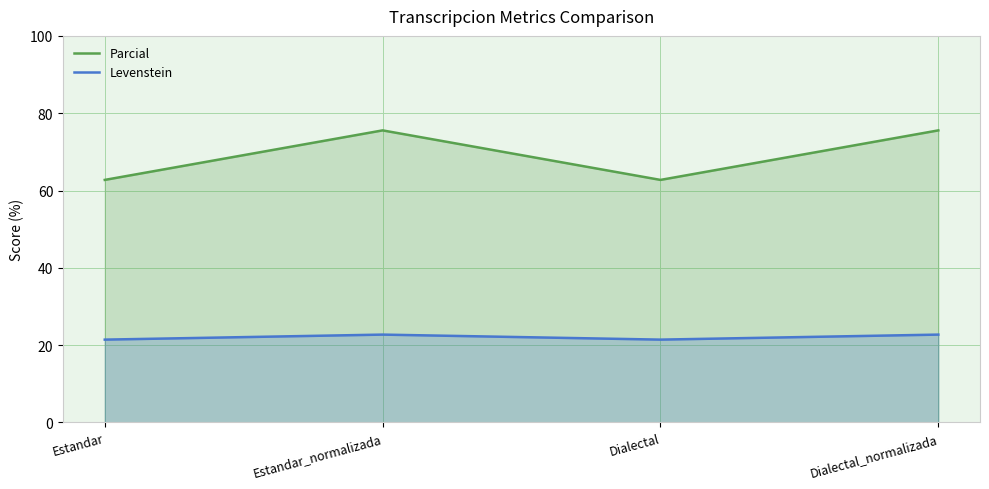

How many lines are shown in the chart?

2